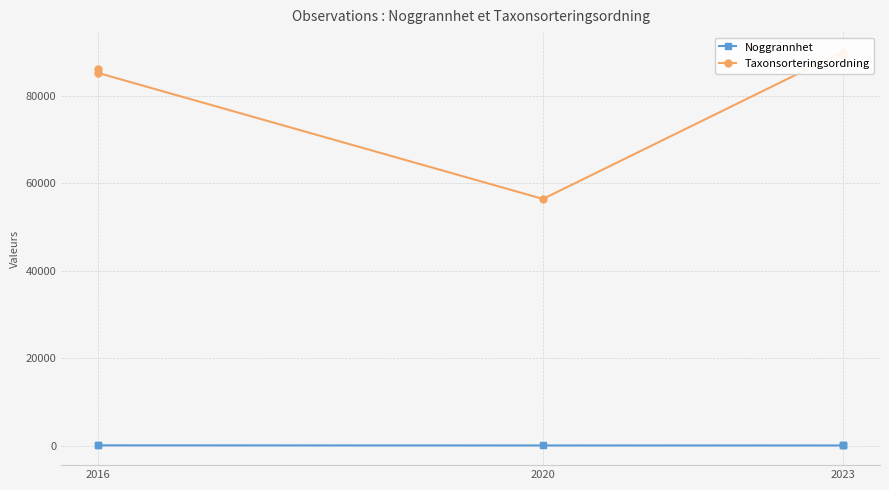

What position from the left is 2023?

3